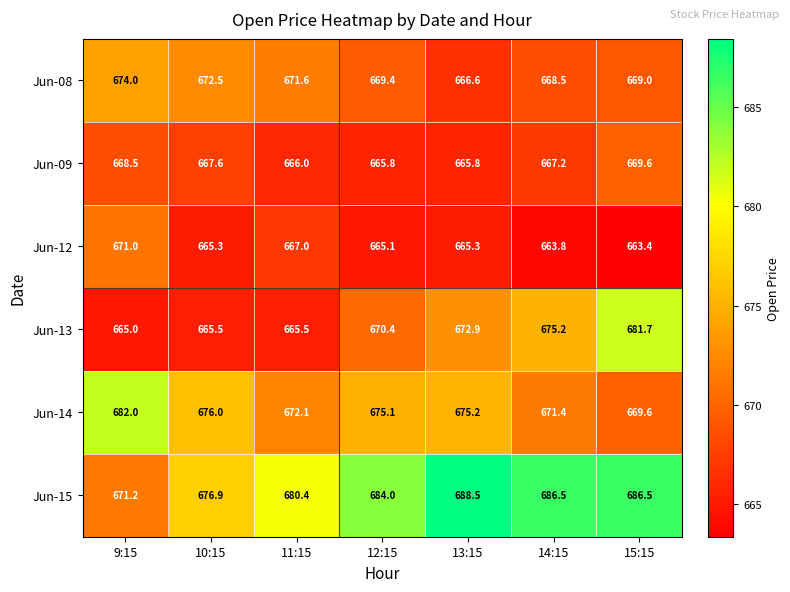

Which series has the largest range (max minus min)?

Jun-15